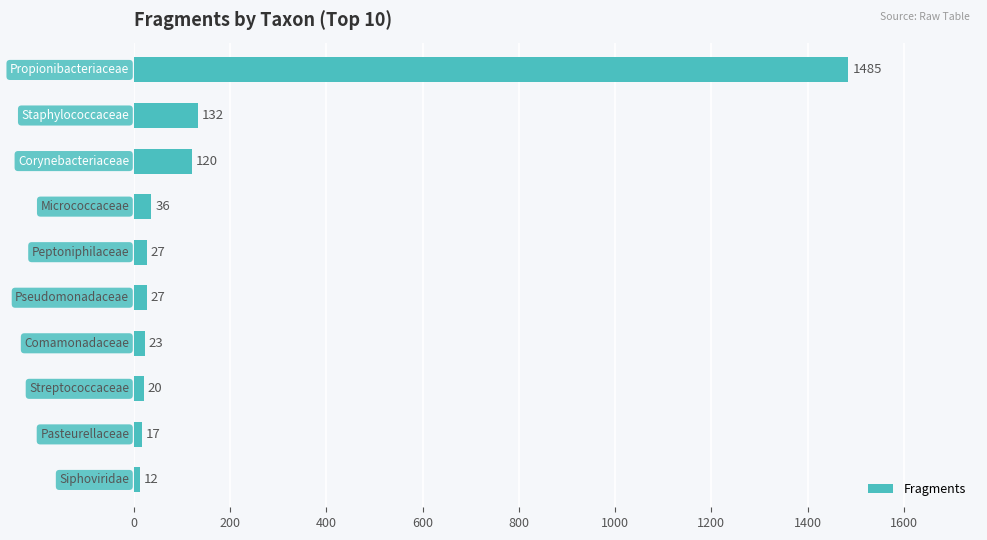

What is the greatest value displayed?

1485